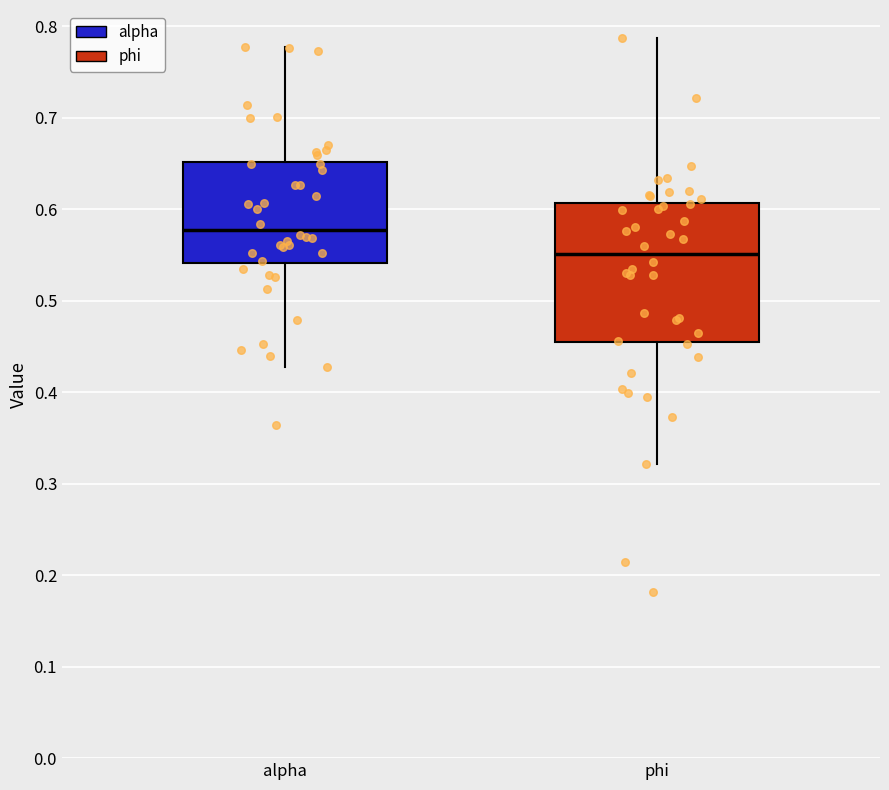

Where does the median line of the box for phi sit on the y-axis? The values are not printed on the chart, so give them approximately, as read against the axis.

0.55